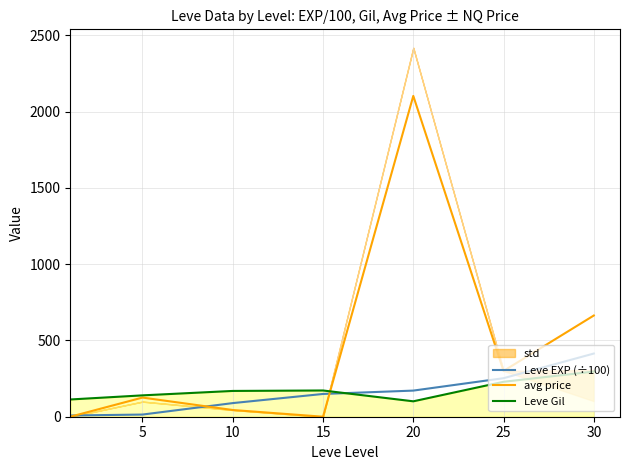

At which category is the sum across all series the highest?

20